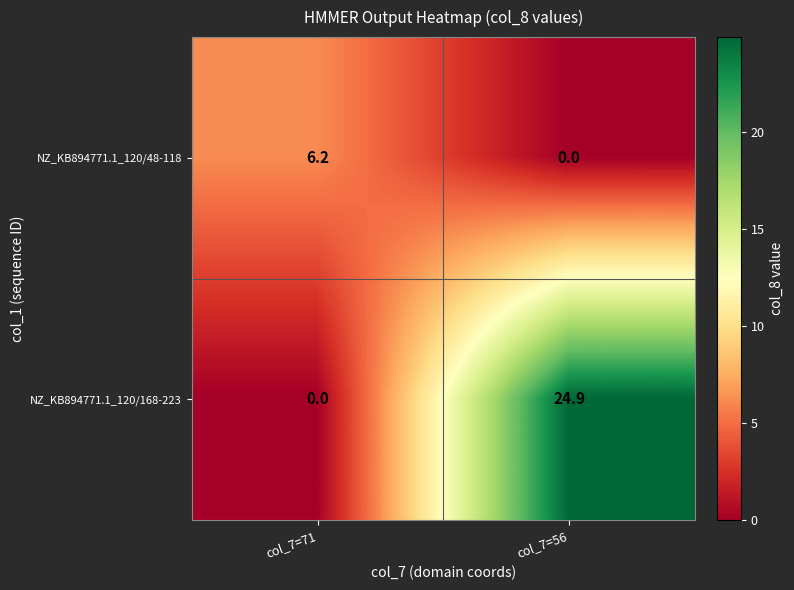

At col_7=71, list the series in order from largest to smallest.

NZ_KB894771.1_120/48-118, NZ_KB894771.1_120/168-223